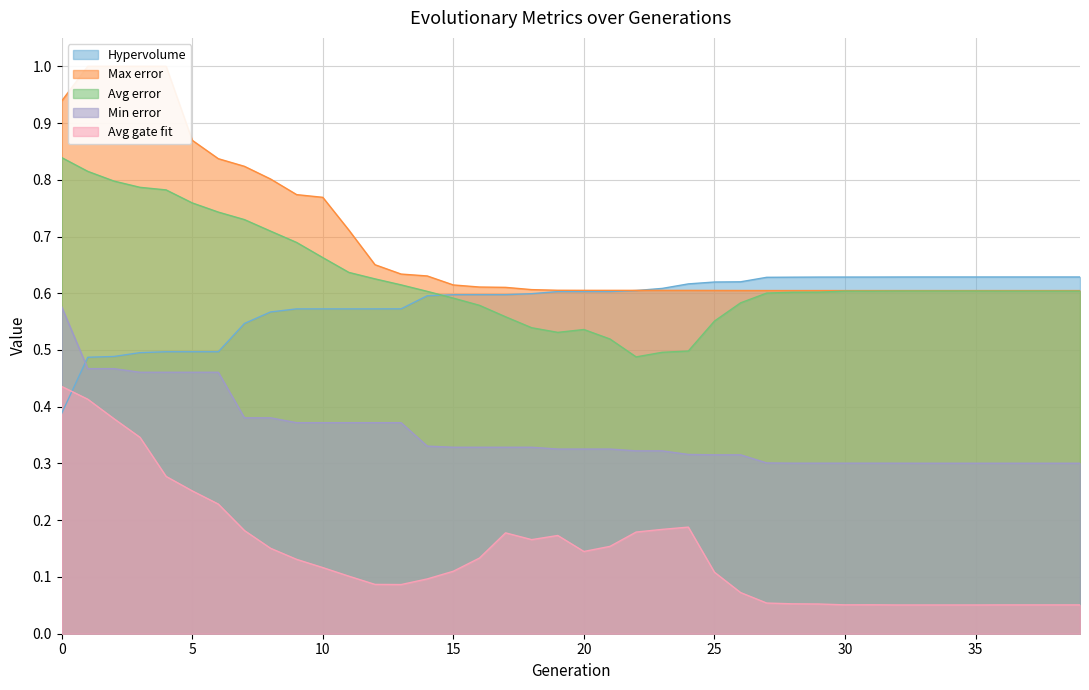

Rank the series by their maximum value, from lowest to highest.

Avg gate fit, Min error, Hypervolume, Avg error, Max error